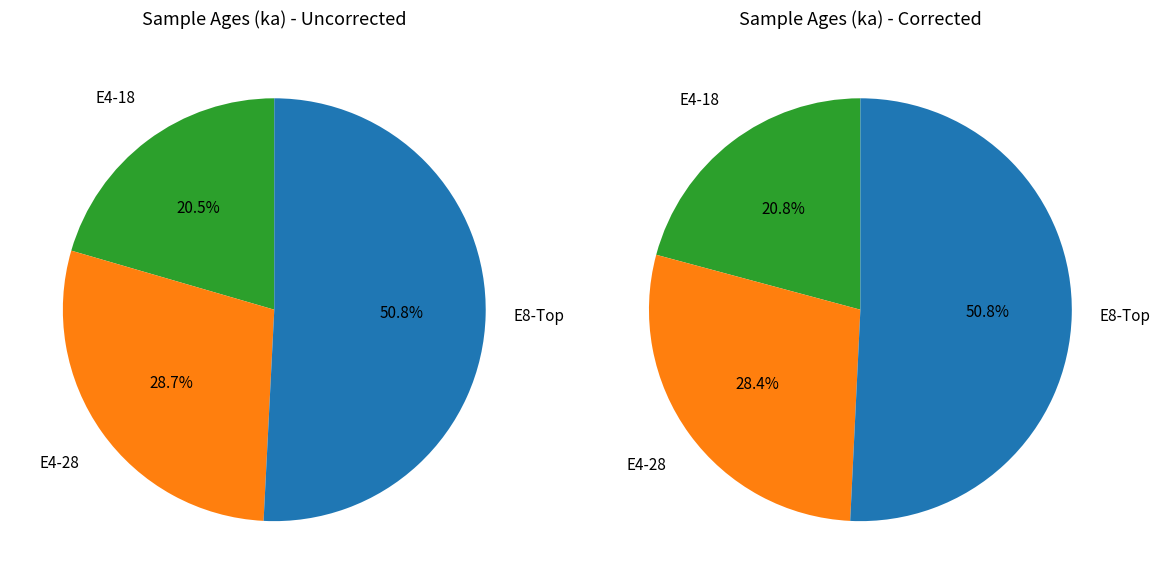

Rank the categories by value from lowest to highest.

E4-18, E4-28, E8-Top